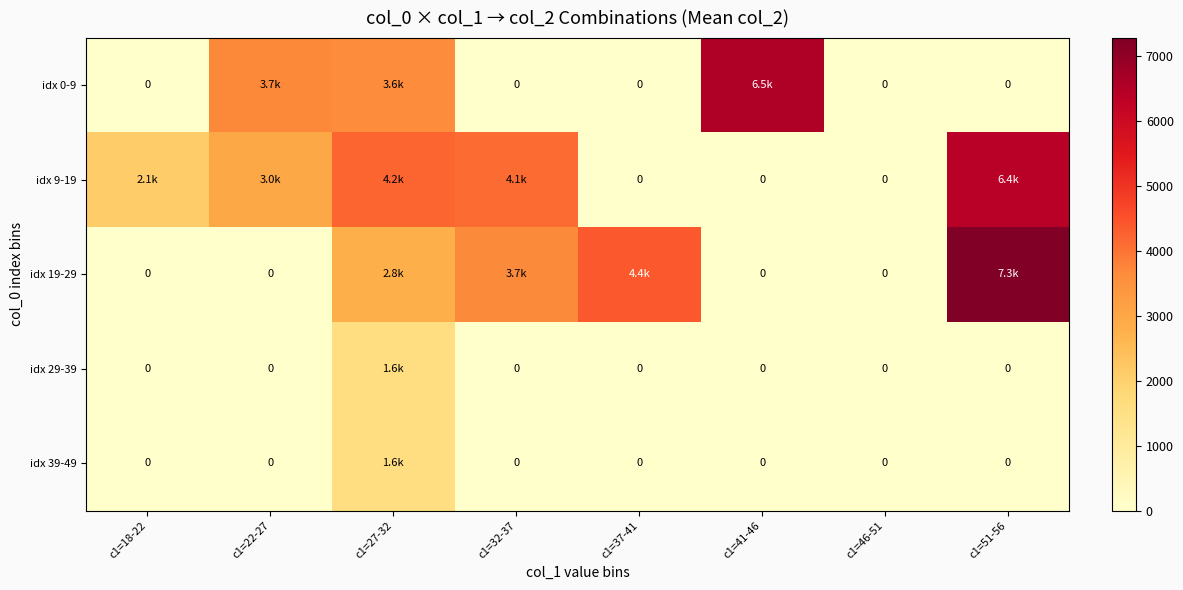

What is the spread (max minus min) of values at c1=41-46?

6535.0